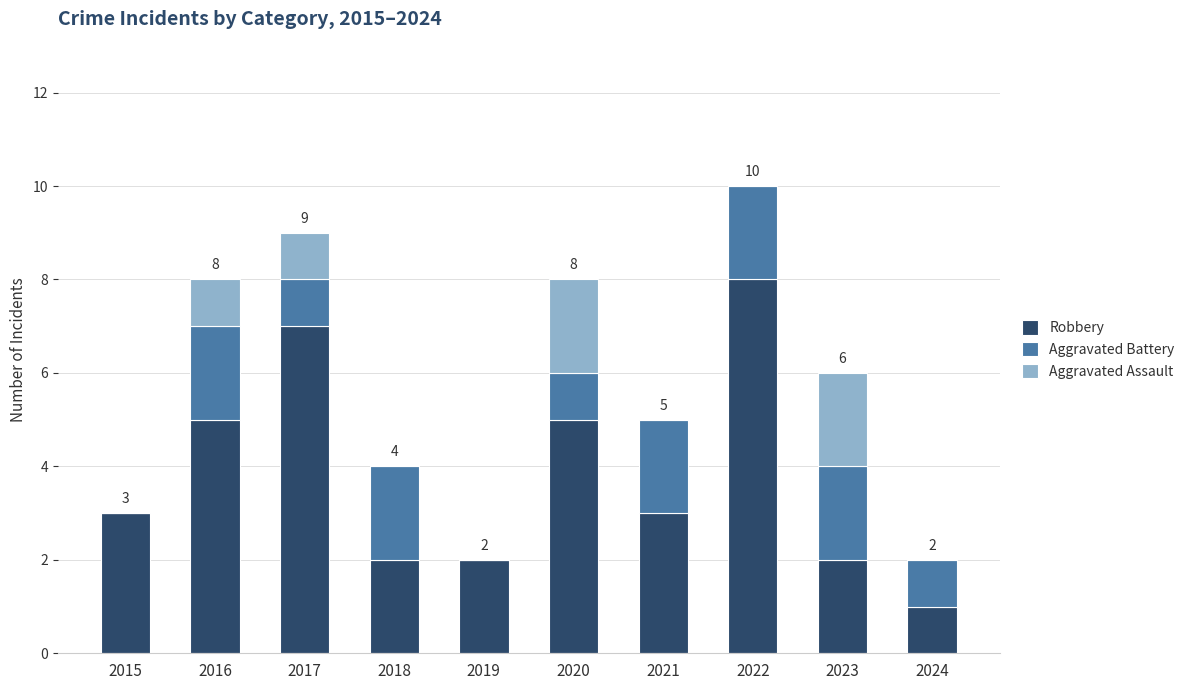

Count the Robbery values in the range 2 to 5.

7